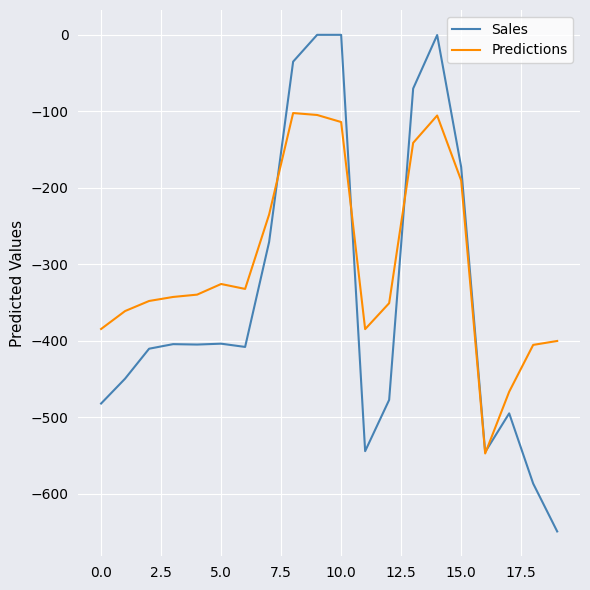

What is the minimum value for Sales?

-649.2